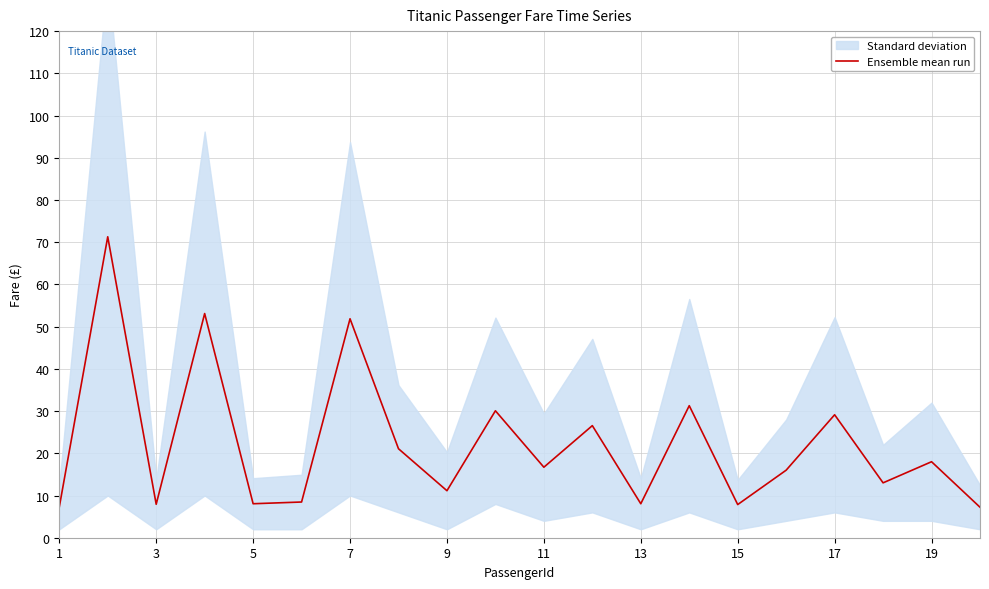

What is the highest value of the Ensemble mean run series?

71.3